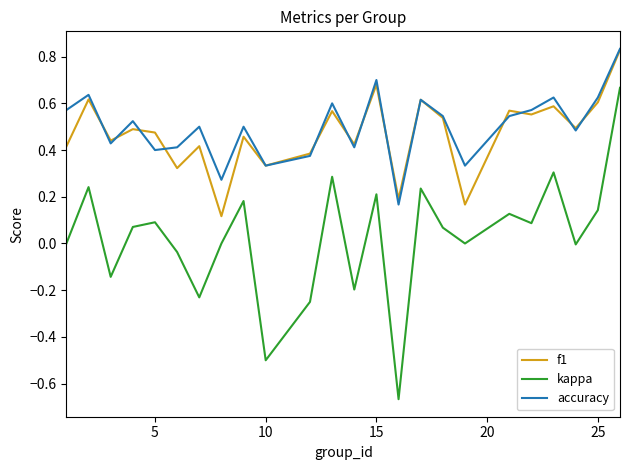

How many interior local valleys does the accuracy series have?

8